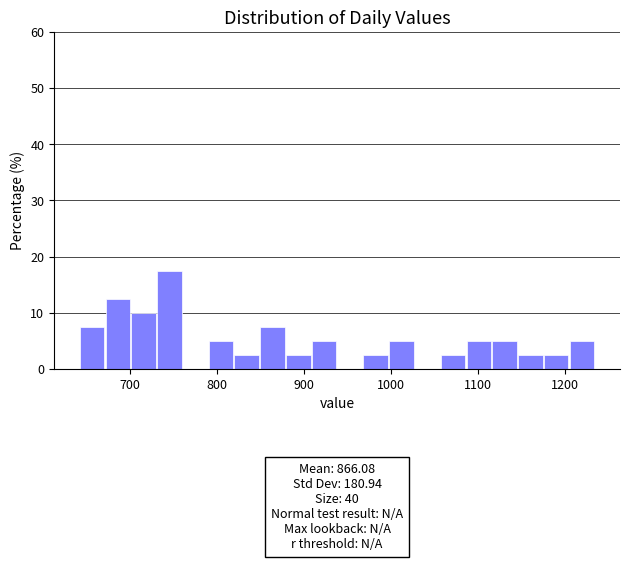

Read against the x-axis, roughly where is the centre of the tallest bar?

750